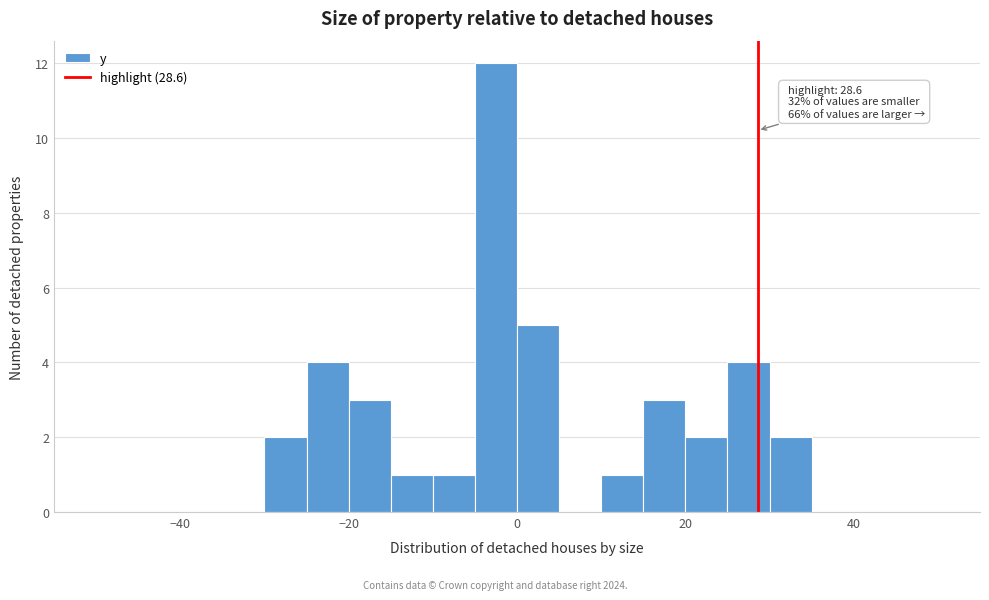

Around what value on the x-axis is the tallest bar? Give the approximate position of its centre, as read against the axis.

-2